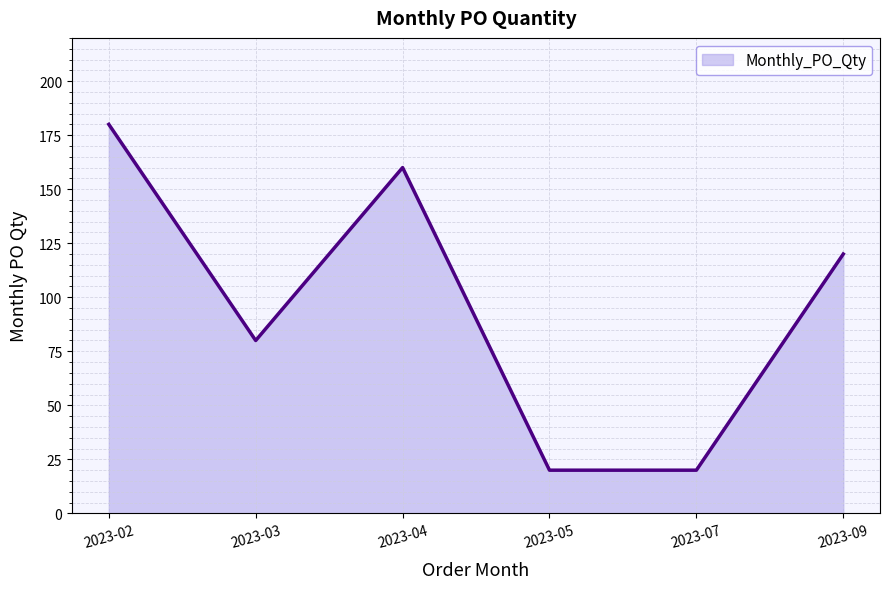

How many categories are shown in the chart?

6